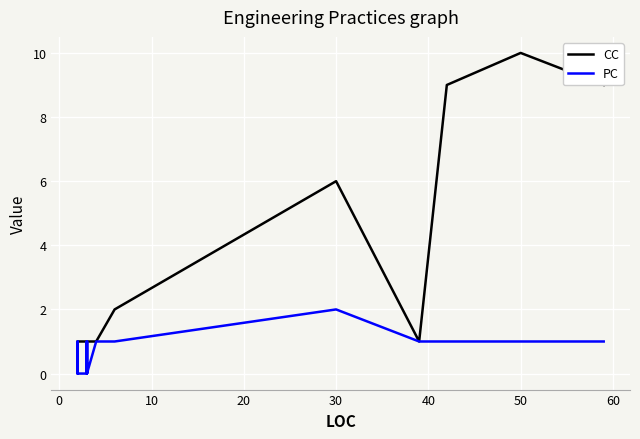

True or false: CC and PC intersect in this chart.

False